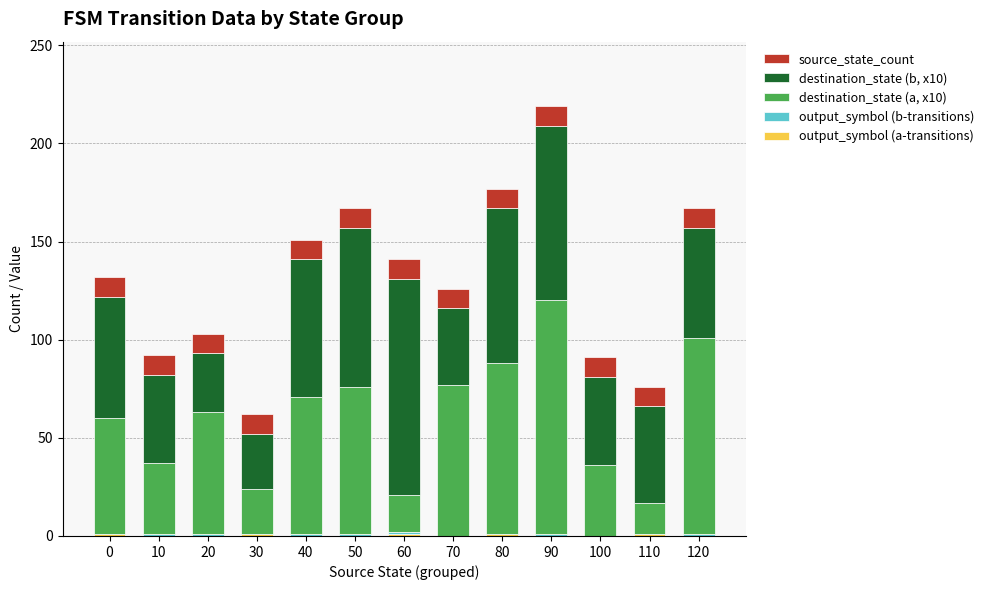

At how many categories does at least one series exceed 78?

5